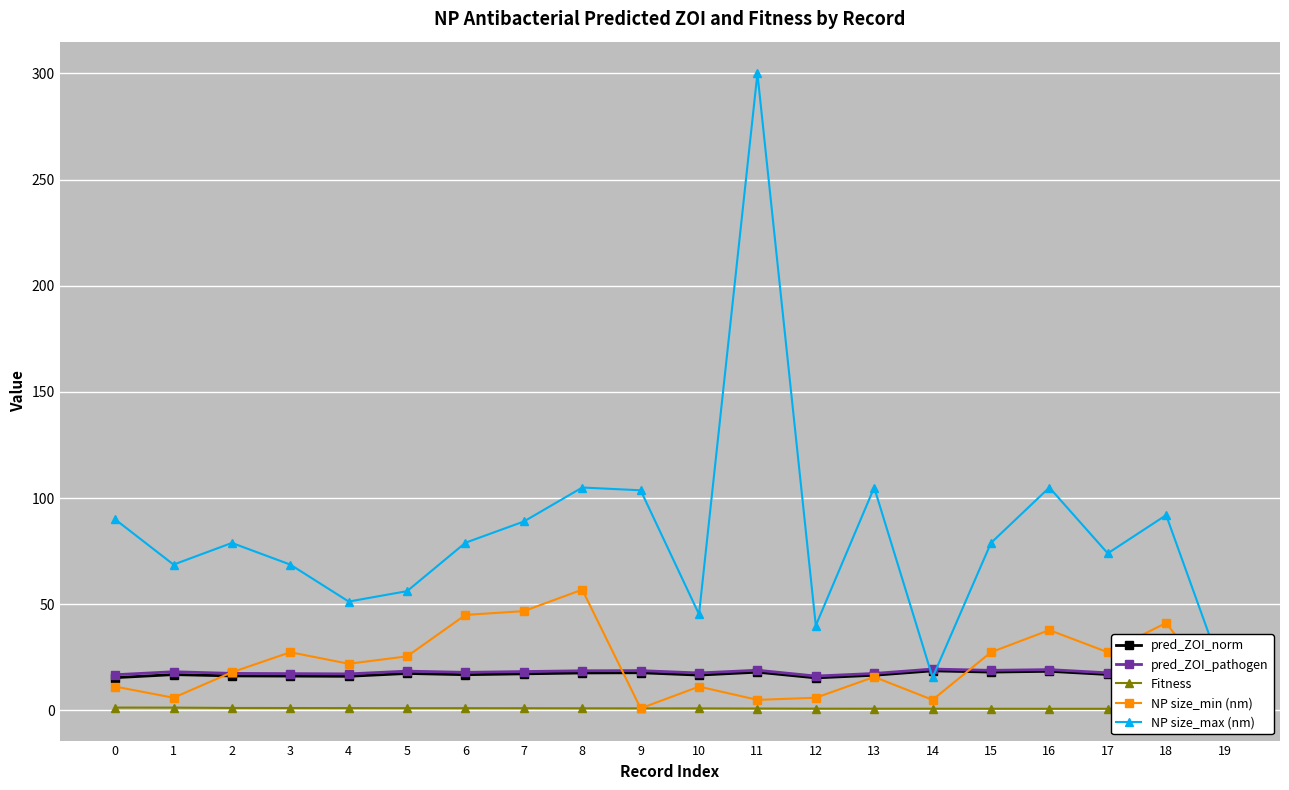

What are all the series names shown in the legend?

pred_ZOI_norm, pred_ZOI_pathogen, Fitness, NP size_min (nm), NP size_max (nm)